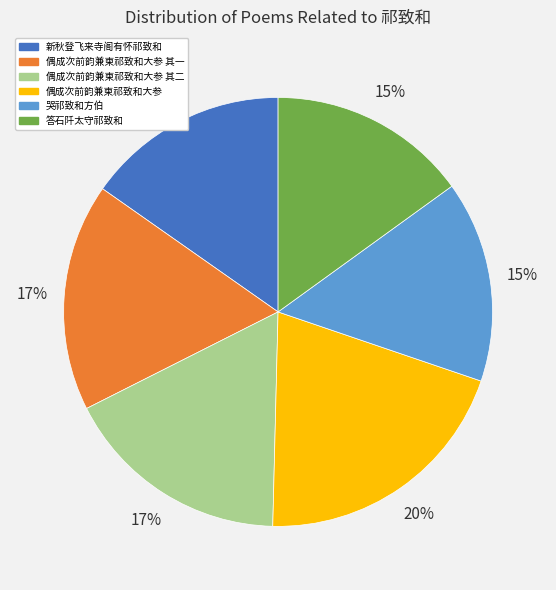

True or false: 偶成次前韵兼柬祁致和大参 其二 accounts for 17% of the total.

True